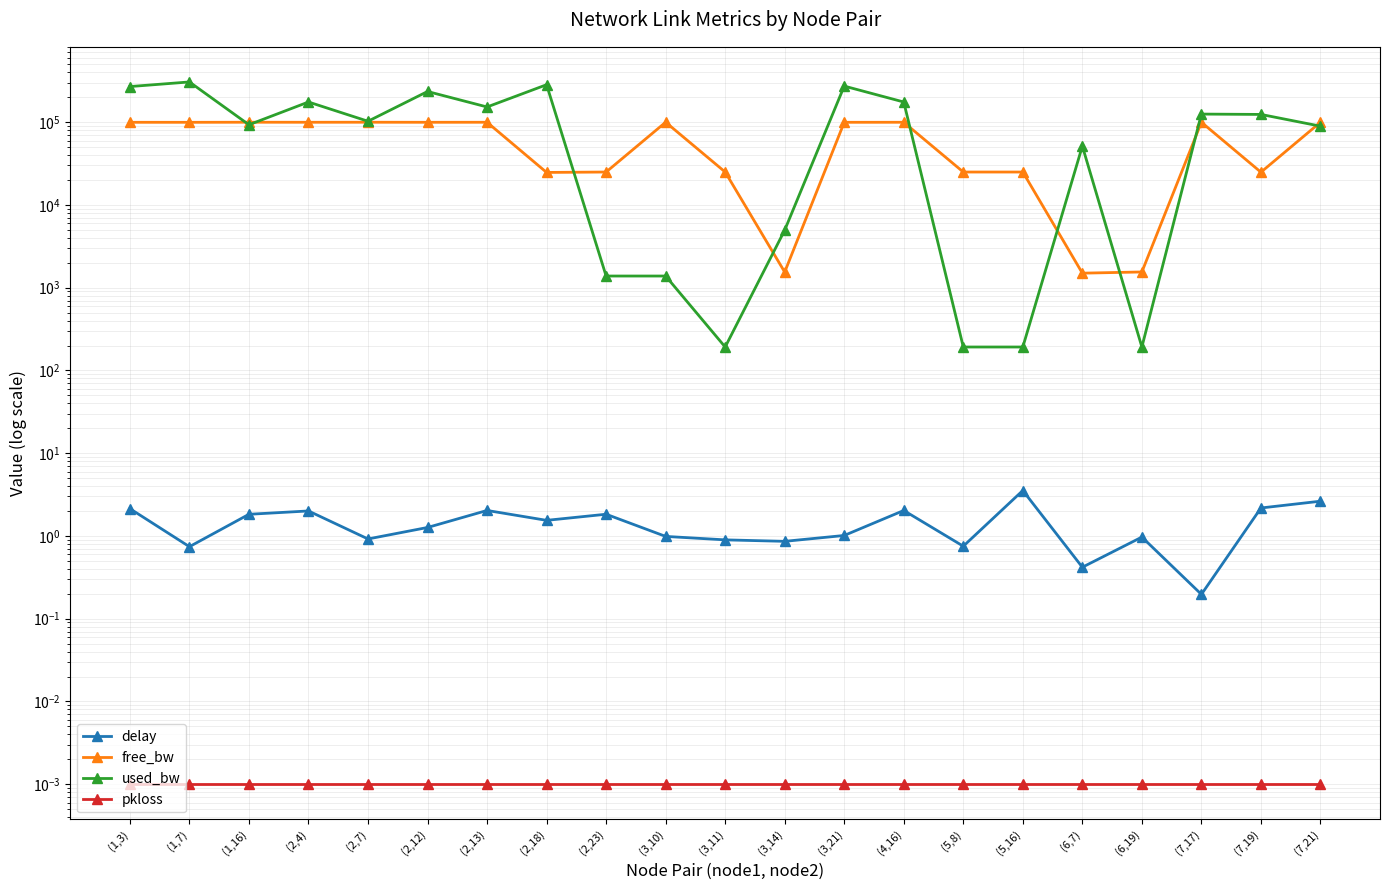

True or false: used_bw and free_bw intersect in this chart.

True